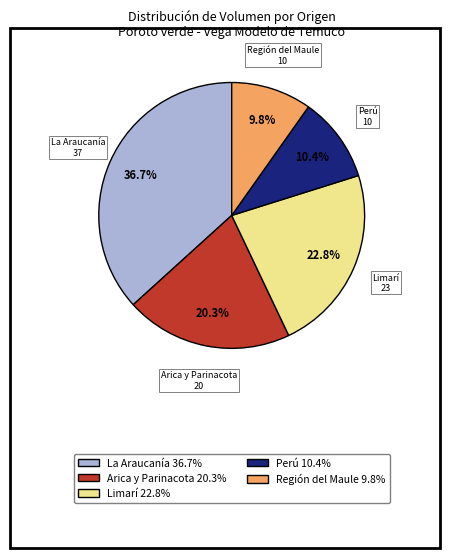

Rank the categories by value from highest to lowest.

La Araucanía 36.7%, Limarí 22.8%, Arica y Parinacota 20.3%, Perú 10.4%, Región del Maule 9.8%